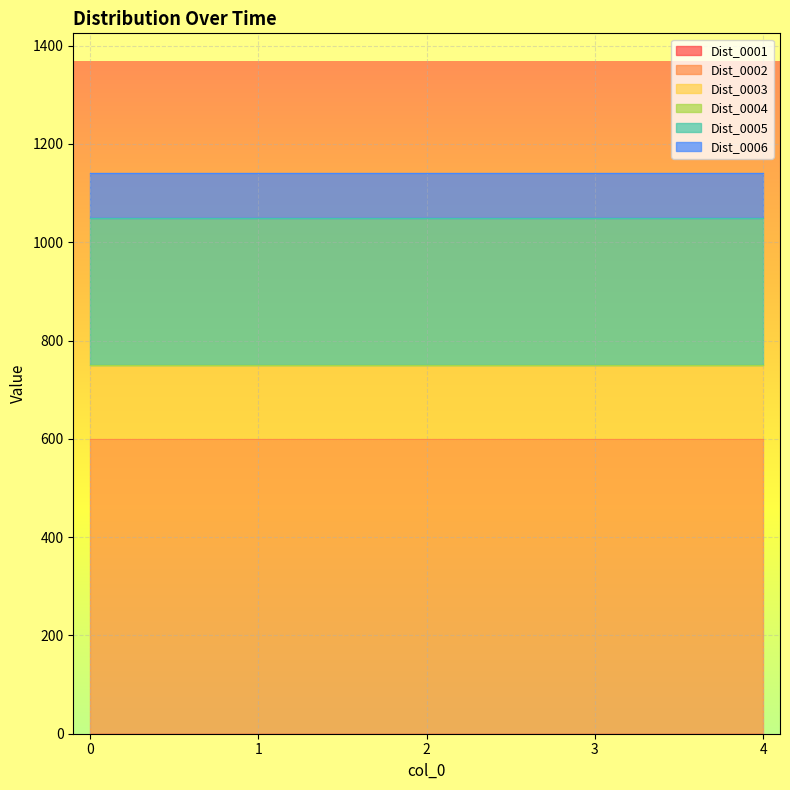

Reading right to left, list all the values displayed in this chart.

Dist_0001: 0	0	0	0	0
Dist_0002: 600	600	600	600	600
Dist_0003: 150	150	150	150	150
Dist_0004: 0	0	0	0	0
Dist_0005: 300	300	300	300	300
Dist_0006: 90	90	90	90	90